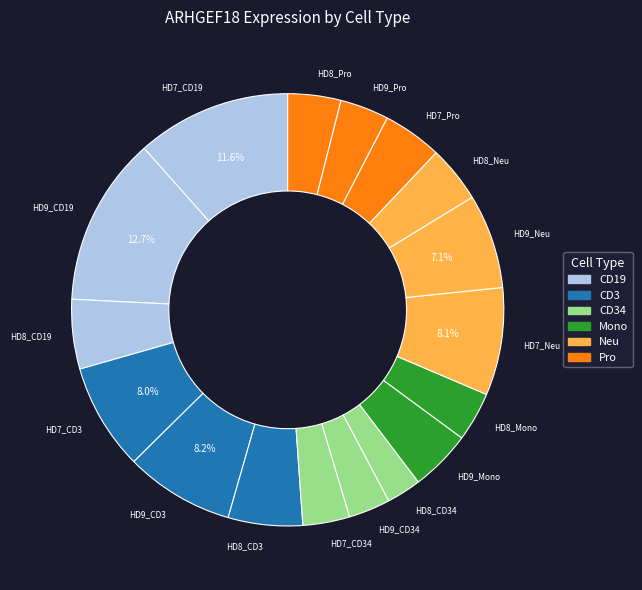

What is the ratio of the value at HD8_Pro to the value at HD9_Pro?

1.1